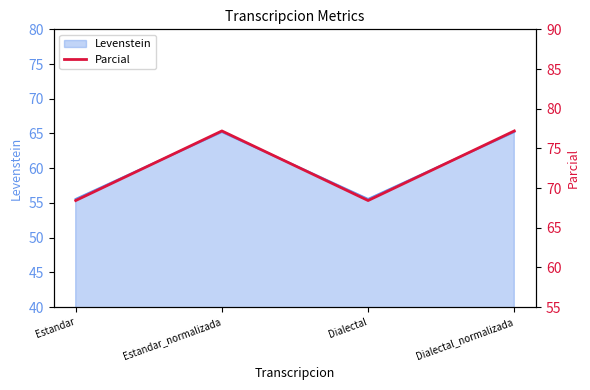

List the labels in order of value, largest first.

Estandar_normalizada, Dialectal_normalizada, Estandar, Dialectal